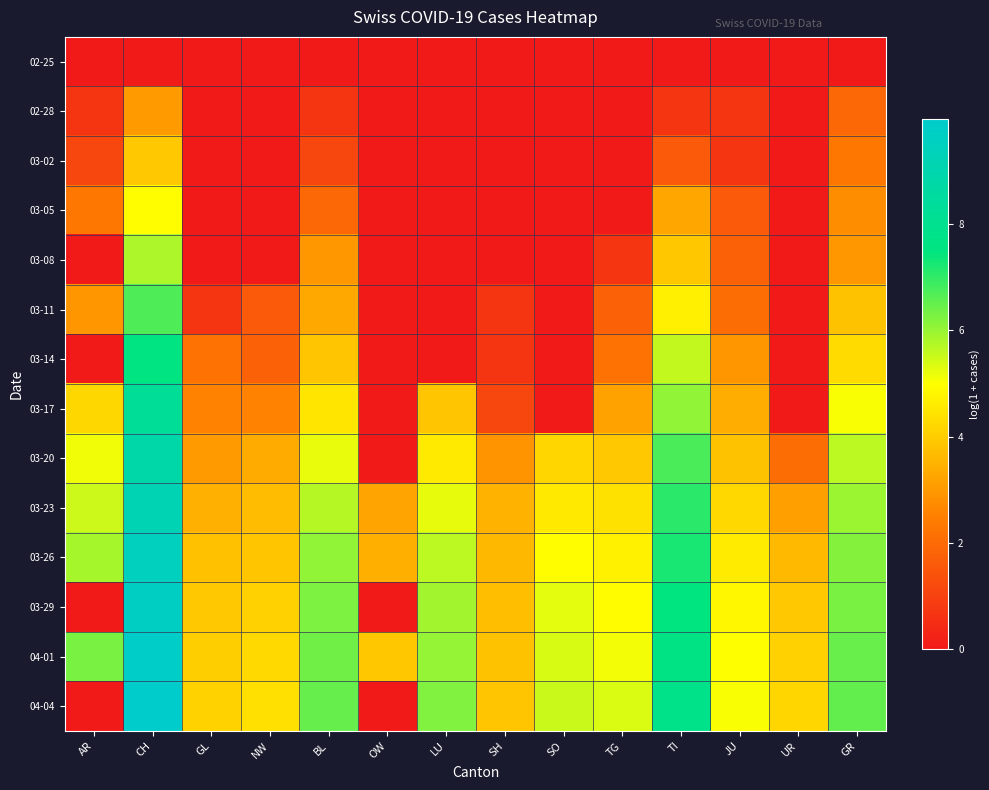

How many data points does each series have?

14